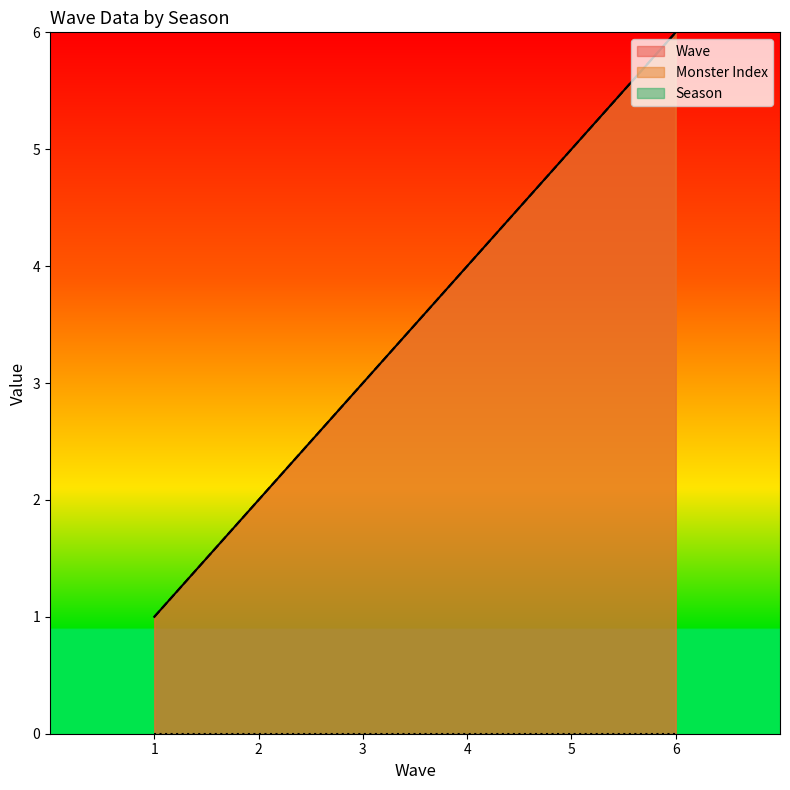

Rank the categories by Wave value from highest to lowest.

6, 5, 4, 3, 2, 1